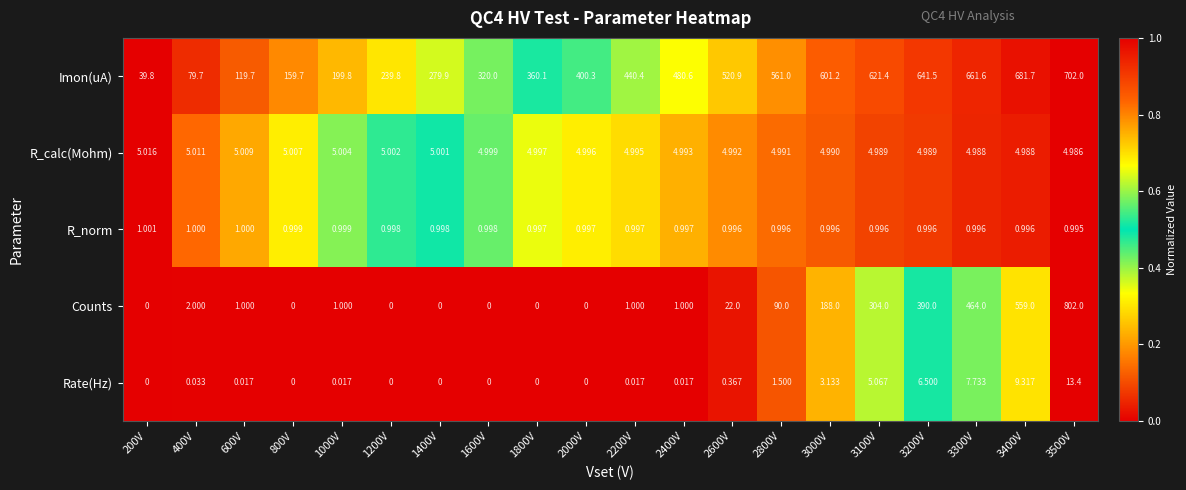

At which category is the sum across all series the highest?

3500V